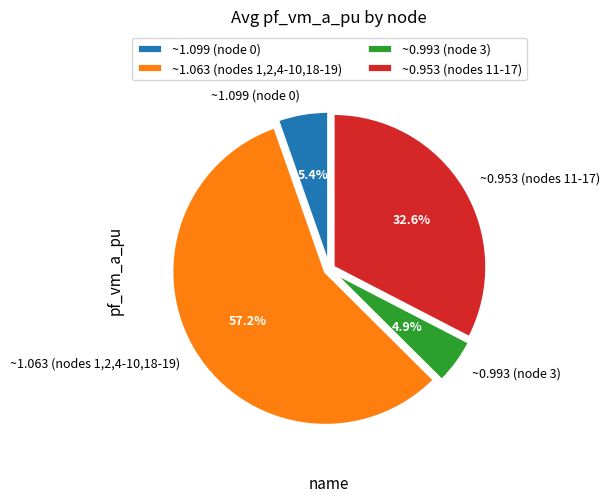

Approximately how many times larger is the value at ~0.953 (nodes 11-17) compared to ~0.993 (node 3)?

6.7